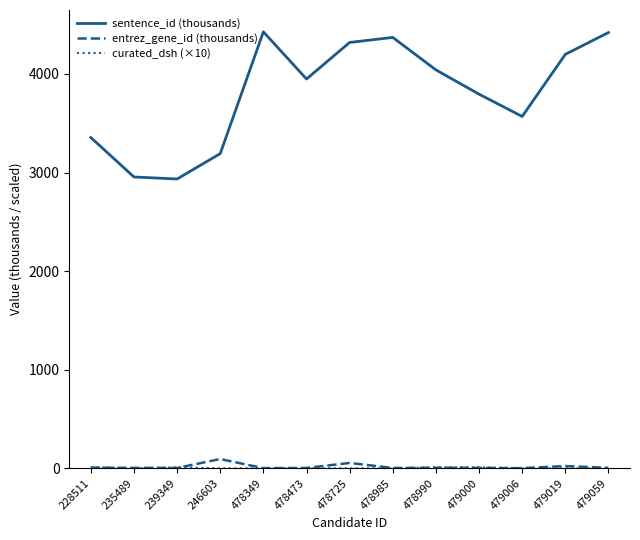

Which category has the highest value in the entrez_gene_id (thousands) series?

246603